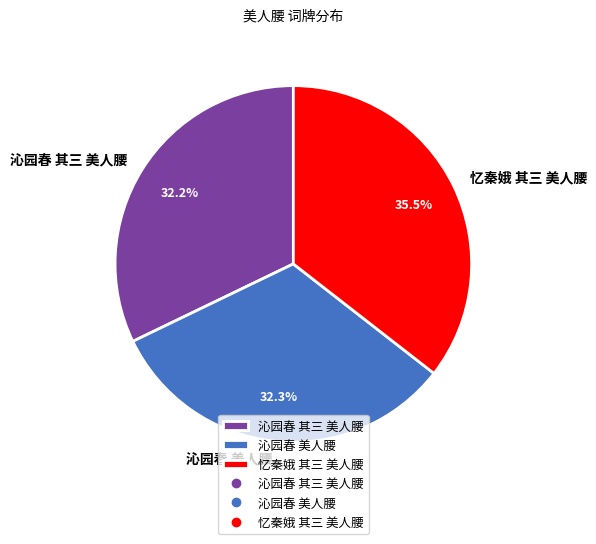

Approximately how many times larger is the value at 沁园春 美人腰 compared to 忆秦娥 其三 美人腰?

0.9